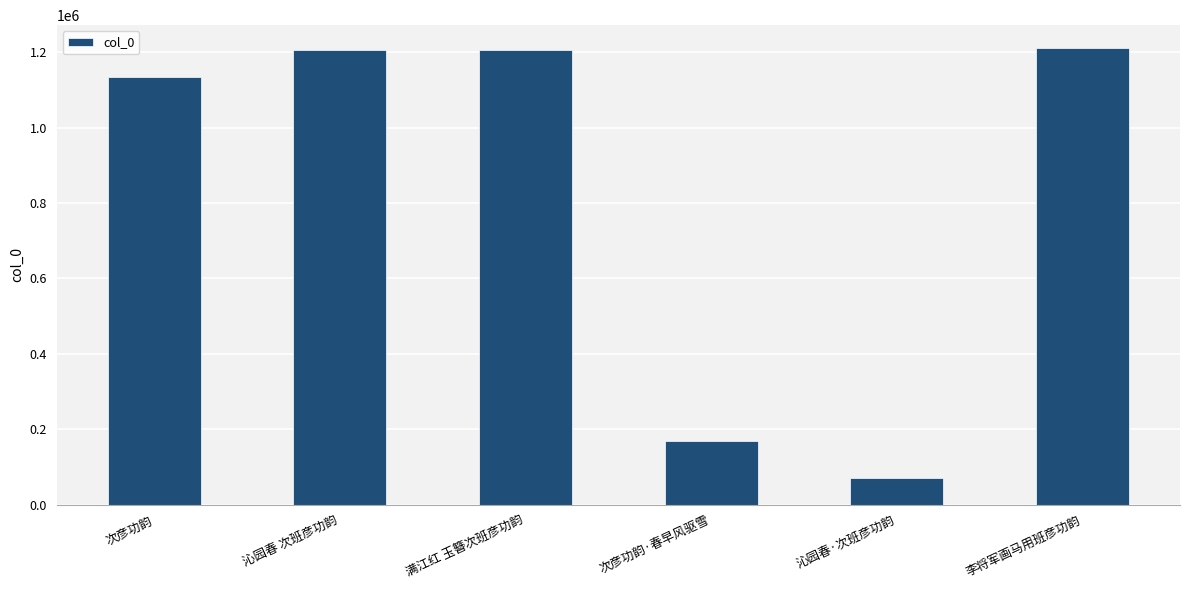

What is the maximum value shown in the chart?

1211264